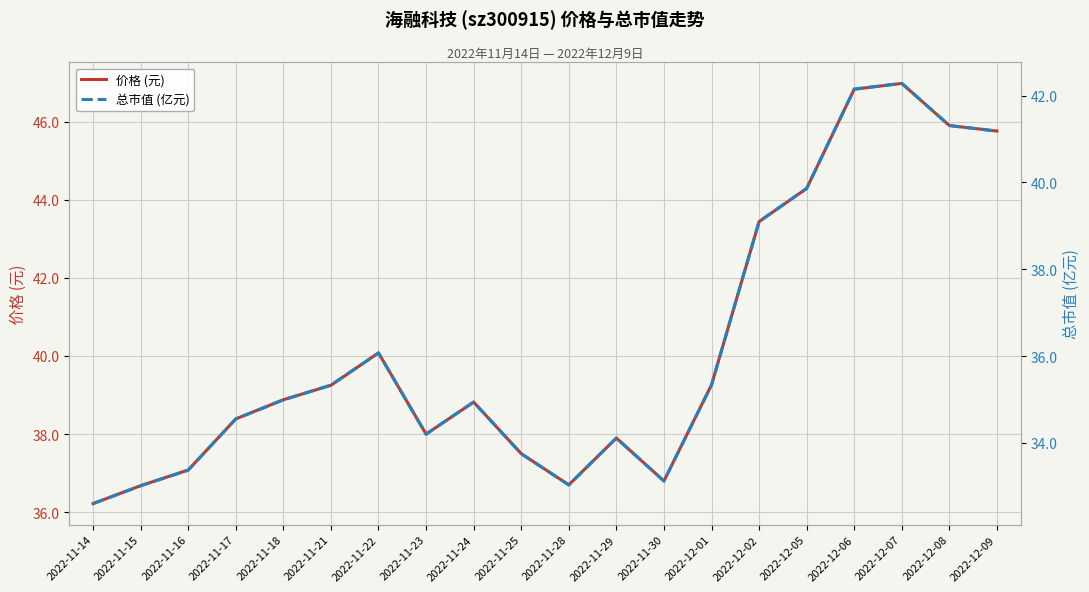

Between 2022-11-17 and 2022-11-24, which is larger?

2022-11-24